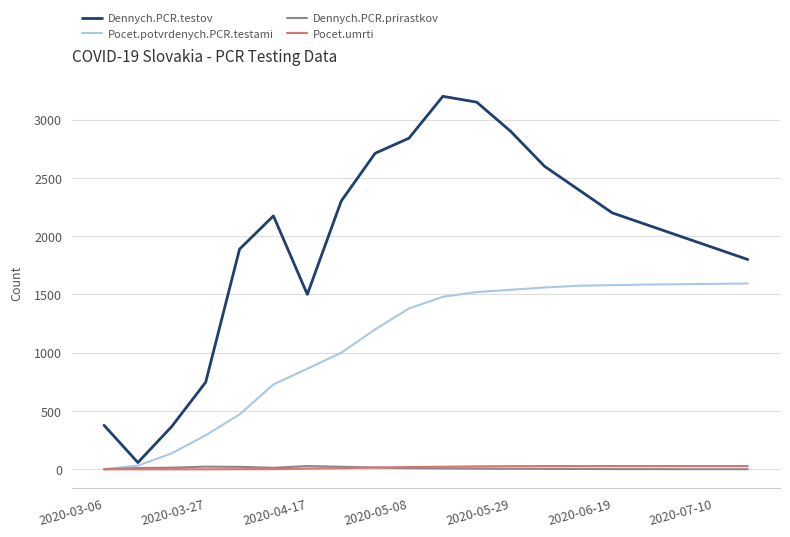

What is the maximum value for Dennych.PCR.testov?

3200